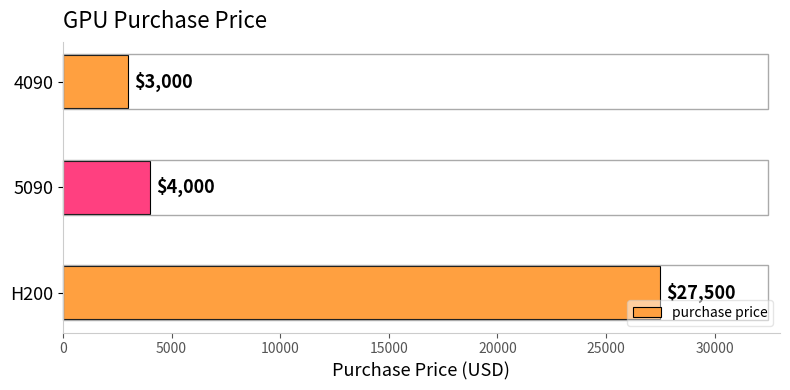

What is the difference between the values at H200 and 4090?

24500